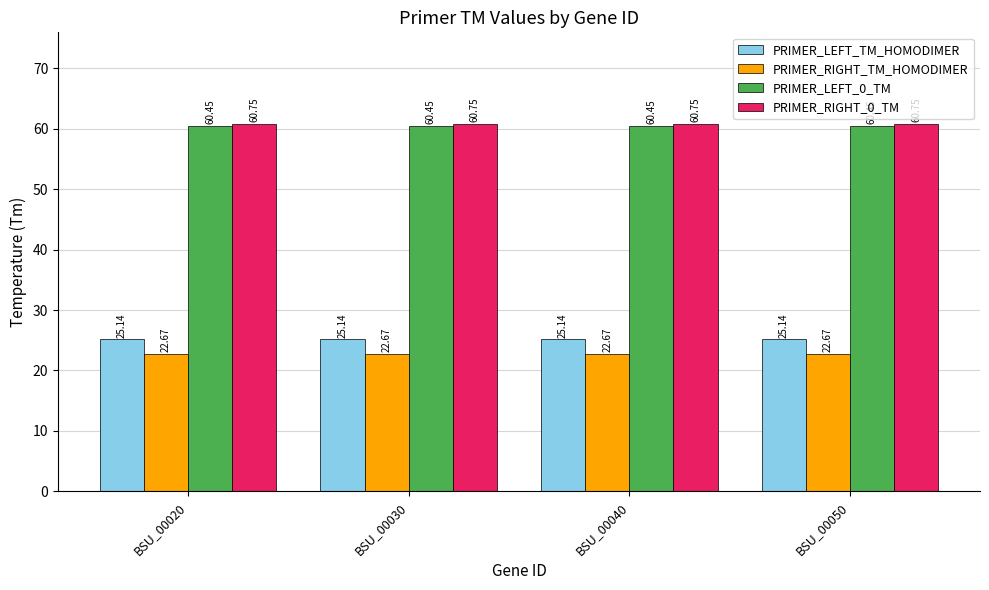

What is the minimum value shown in the chart?

22.7